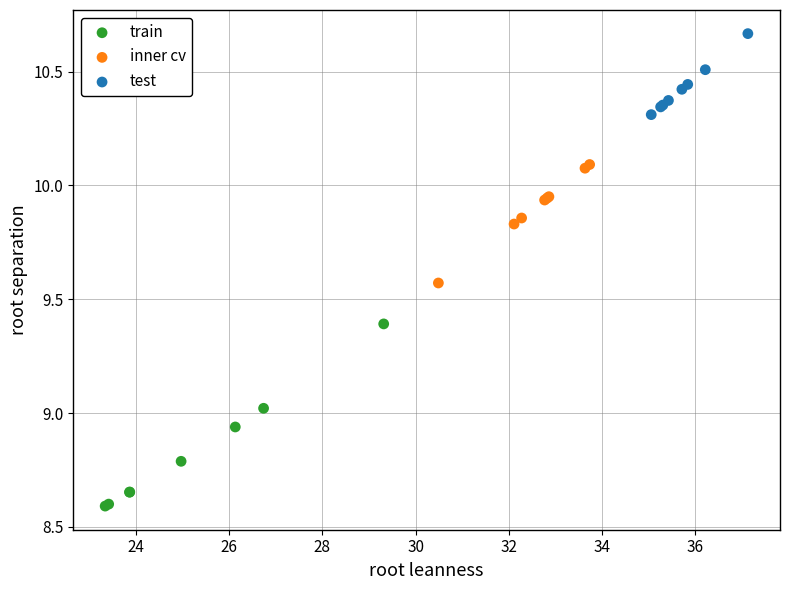

Which series has the widest spread of Y values?

train